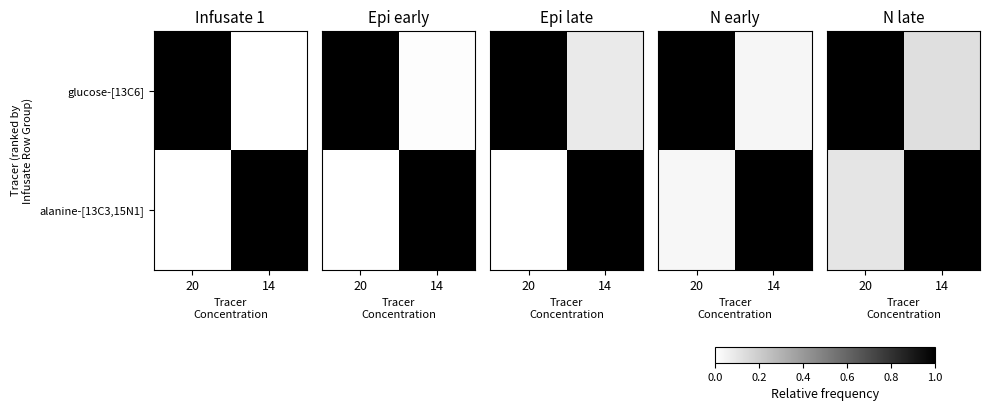

Rank the series by their average value, from lowest to highest.

alanine-[13C3,15N1], glucose-[13C6]